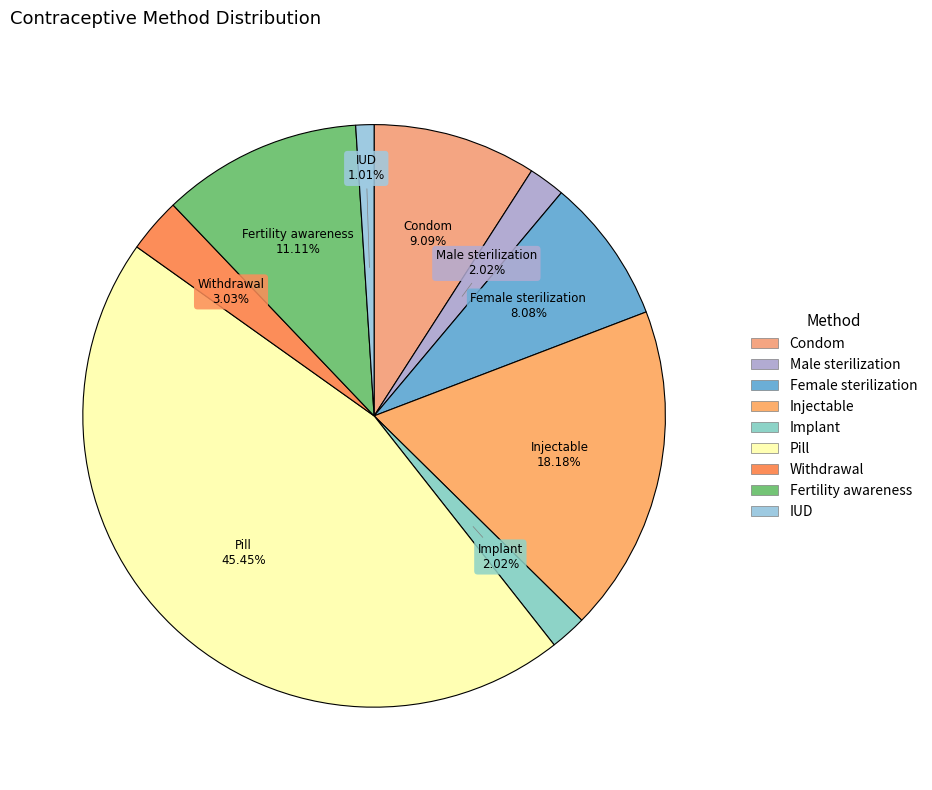

How many slices are in this pie chart?

9